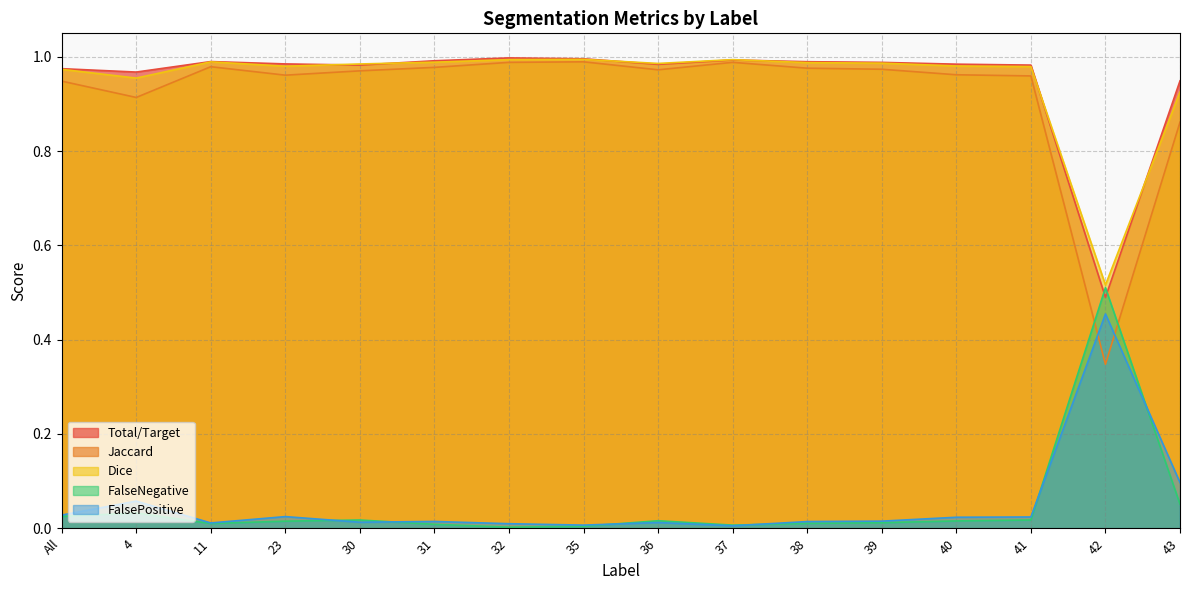

True or false: Dice and FalsePositive cross at least once.

False